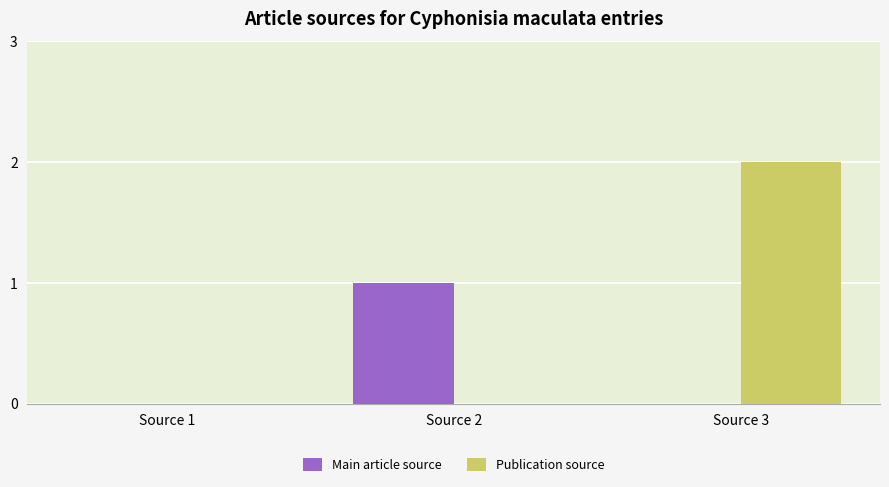

Is it true that Main article source equals 0 at Source 1?

True